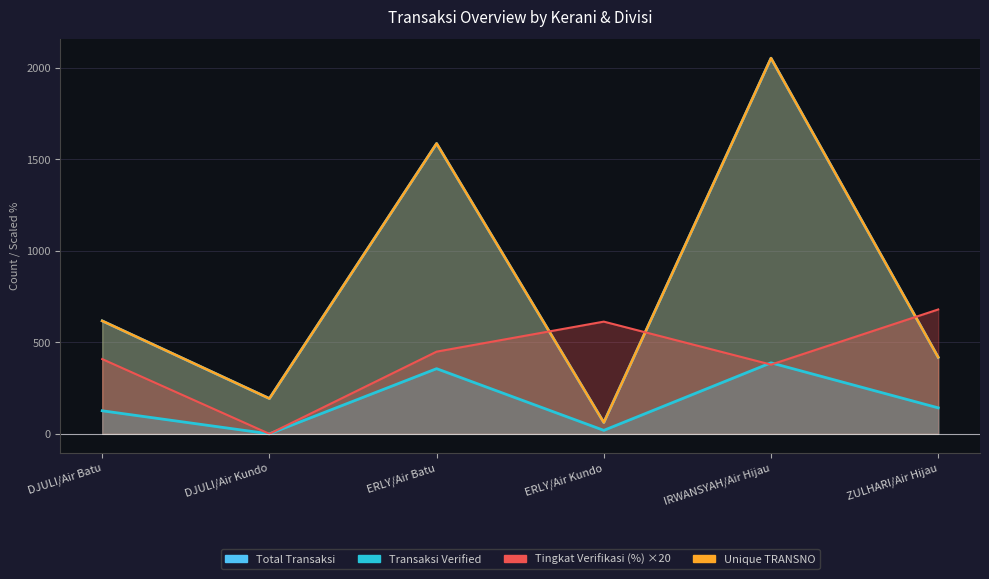

Does the chart display data point markers on the line(s)?

No